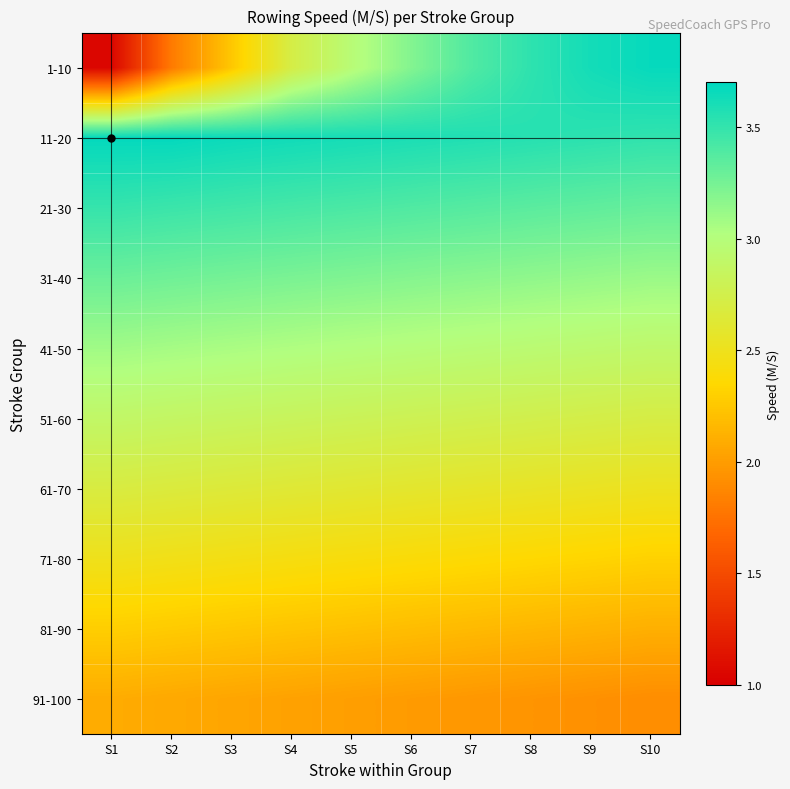

Rank the series at S8 from lowest to highest value.

91-100, 81-90, 71-80, 61-70, 51-60, 41-50, 31-40, 21-30, 1-10, 11-20